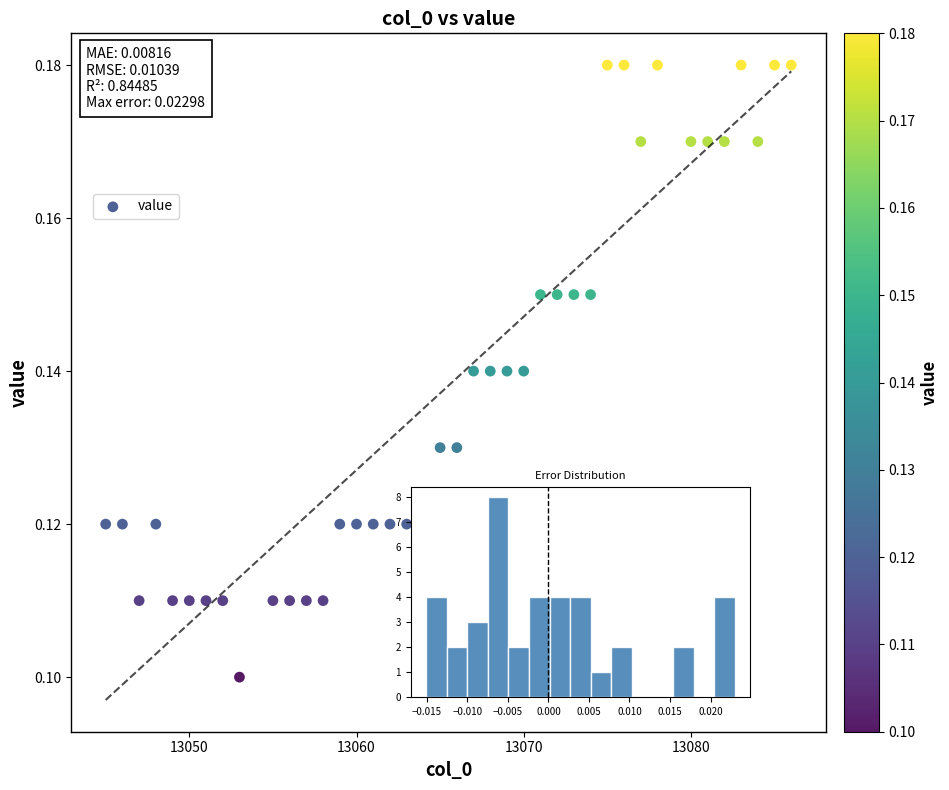

What is the range of X values (max minus min)?

41.0